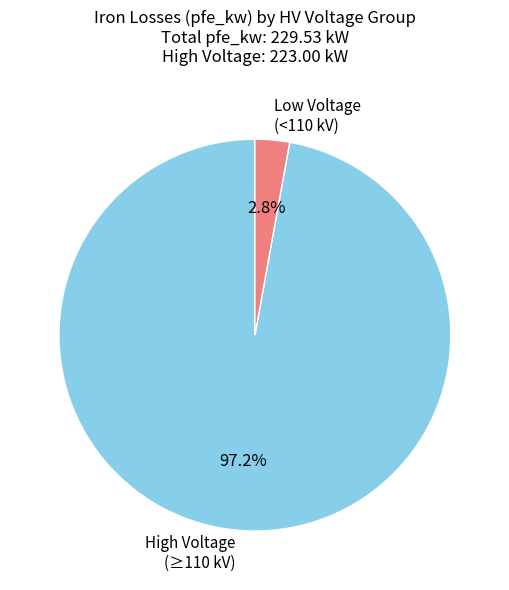

Which category has the smallest portion of the pie?

Low Voltage (<110 kV)